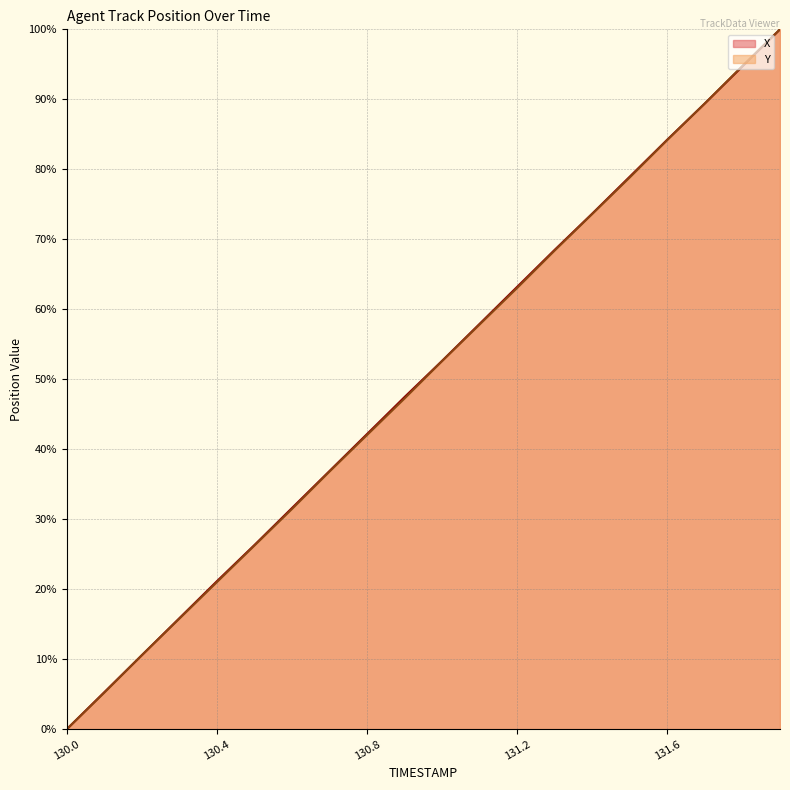

Rank the series at 130.2 from lowest to highest value.

Y, X